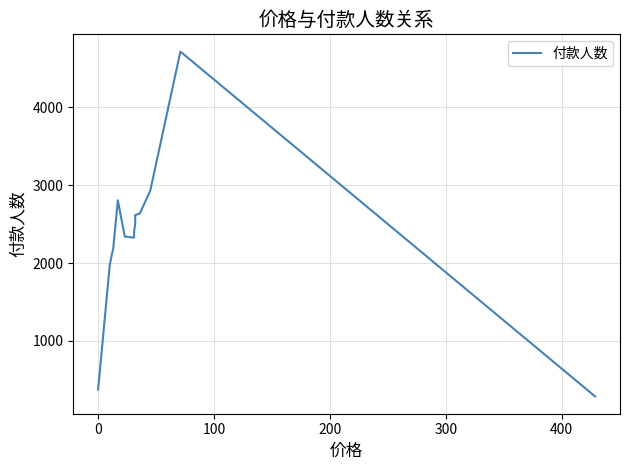

How many data points does each series have?

14